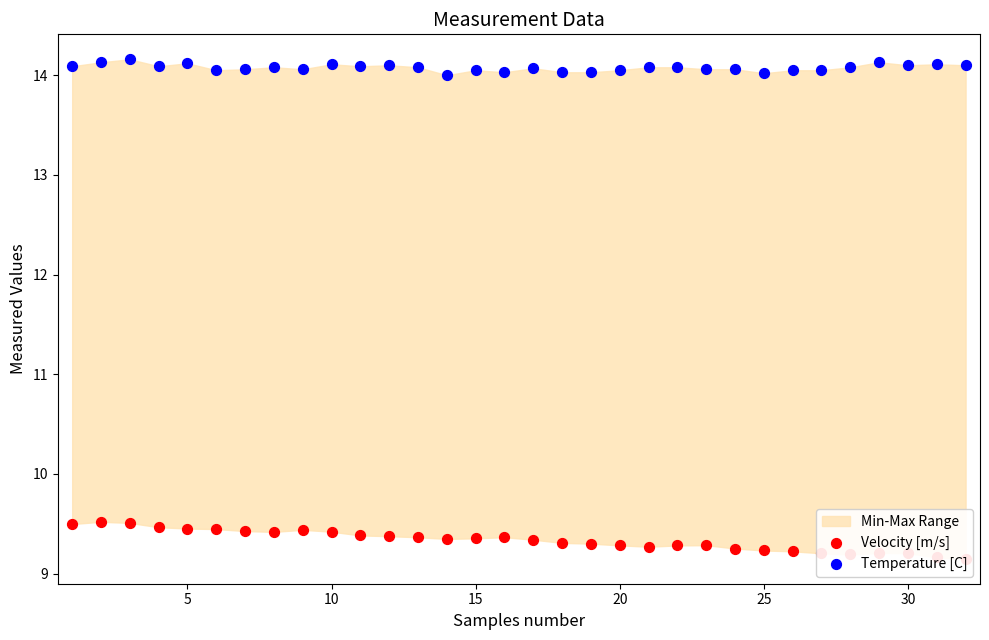

Which series has the largest total across all categories?

Temperature [C]